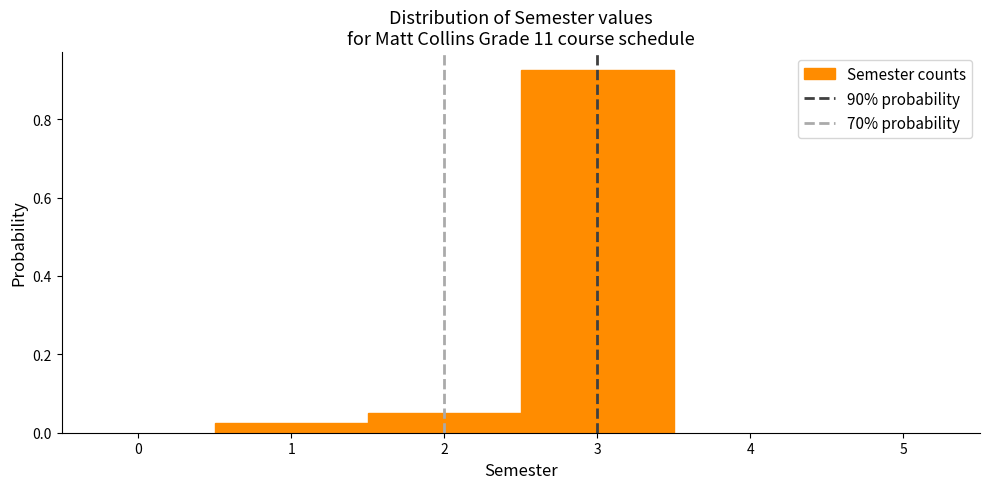

What is the height of the bar covering 1.5 to 2.5 on the x-axis? The values are not printed on the chart, so give them approximately, as read against the axis.

0.06